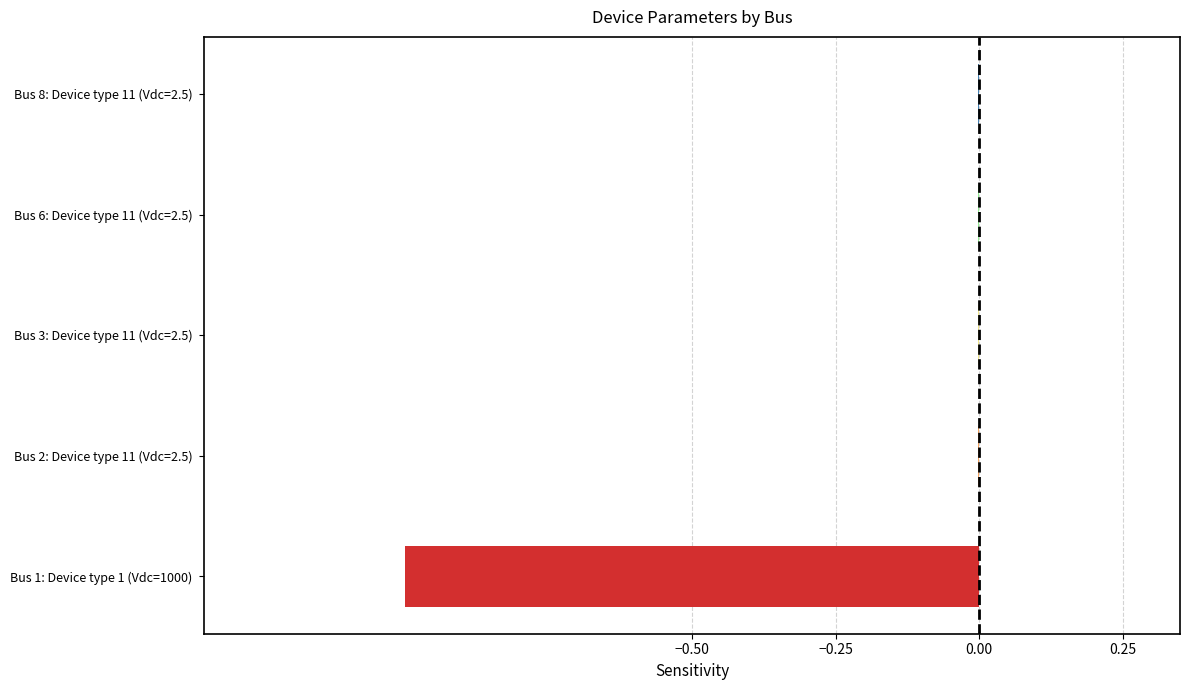

True or false: the data shows -0.0 at Bus 8: Device type 11 (Vdc=2.5).

True